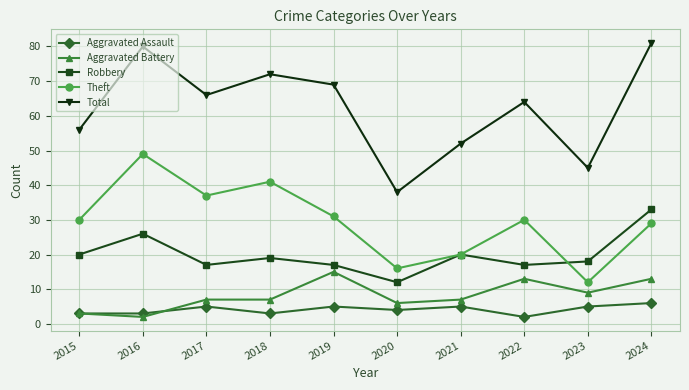

Which label corresponds to the largest value in the chart?

2024